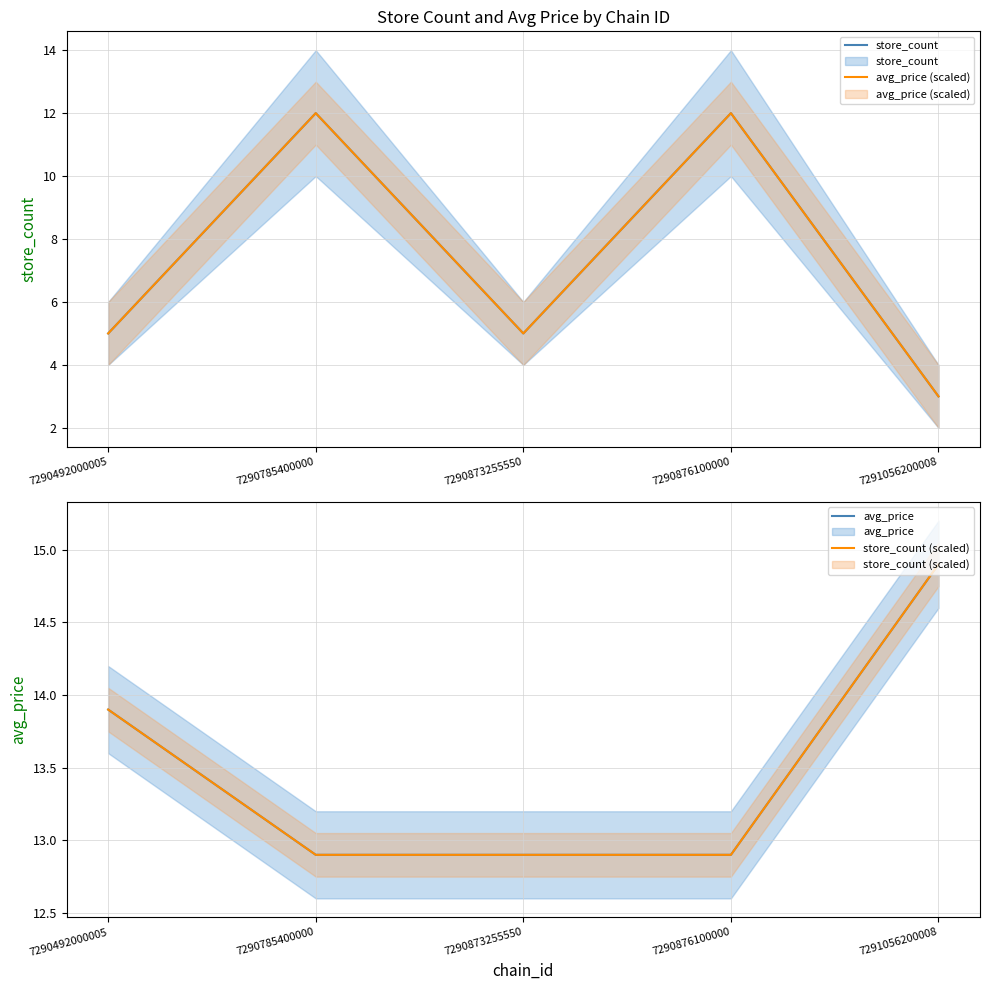

What is the minimum value shown in the chart?

3.0